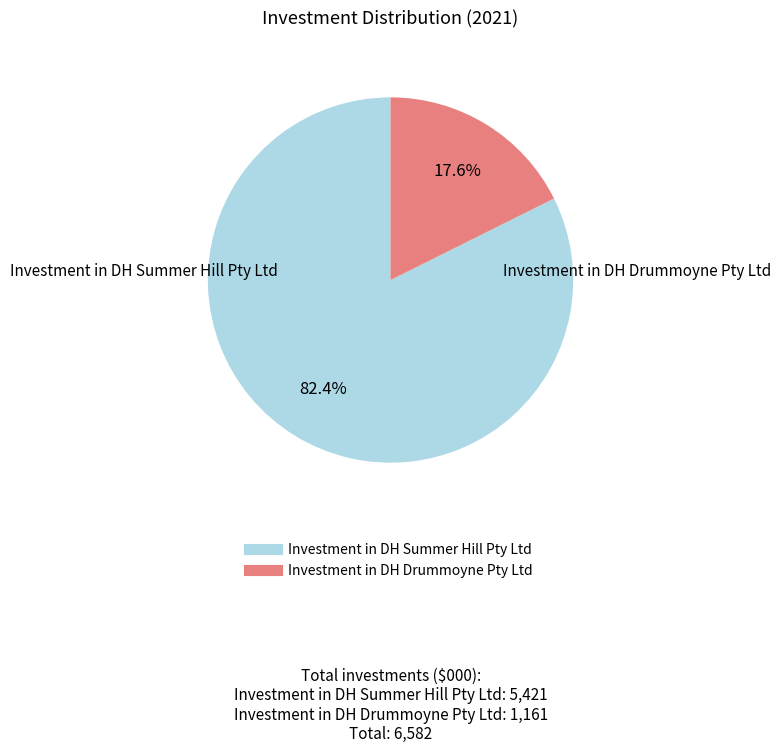

Which category accounts for the majority?

Investment in DH Summer Hill Pty Ltd